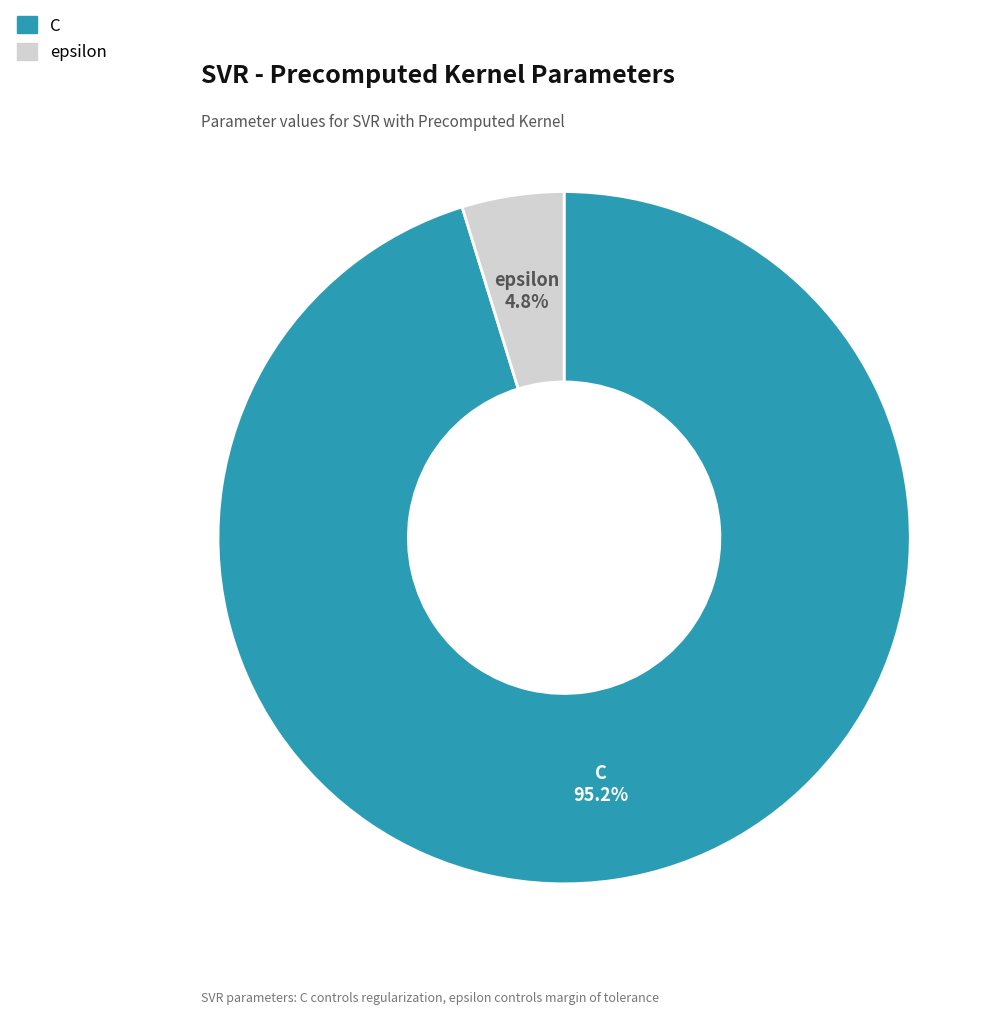

To the nearest percent, what is the difference between the epsilon and C slice percentages?

90%